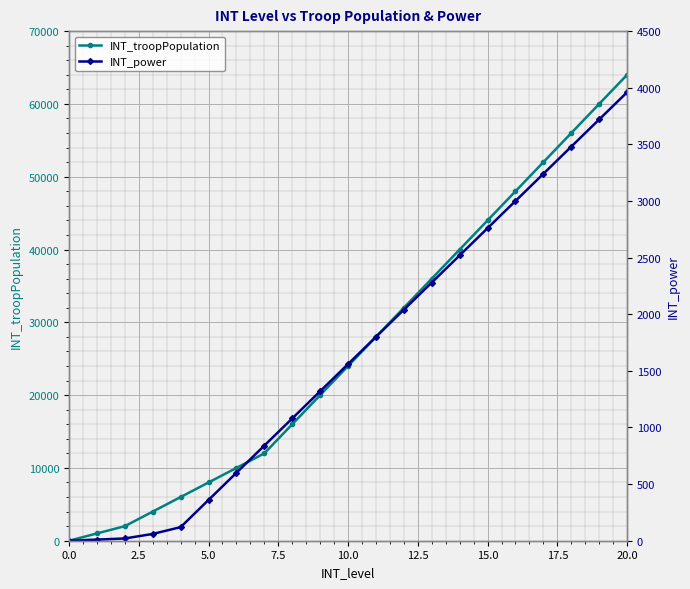

What value does the INT_power series have at 20?

3960